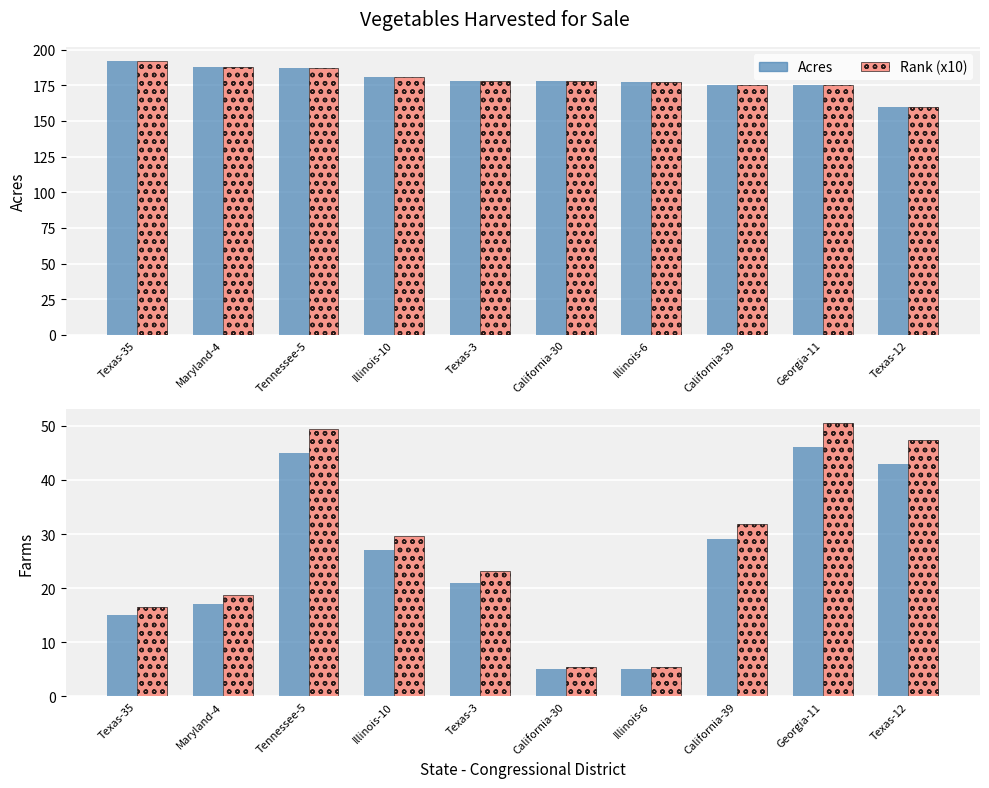

Reading left to right, extract all data points from this chart.

Acres: 192.0	188.0	187.0	181.0	178.0	178.0	177.0	175.0	175.0	160.0
Farms (scaled x4): 192.0	188.0	187.0	181.0	178.0	178.0	177.0	175.0	175.0	160.0
Farms: 15.0	17.0	45.0	27.0	21.0	5.0	5.0	29.0	46.0	43.0
Farms+10%: 16.5	18.7	49.5	29.7	23.1	5.5	5.5	31.9	50.6	47.3